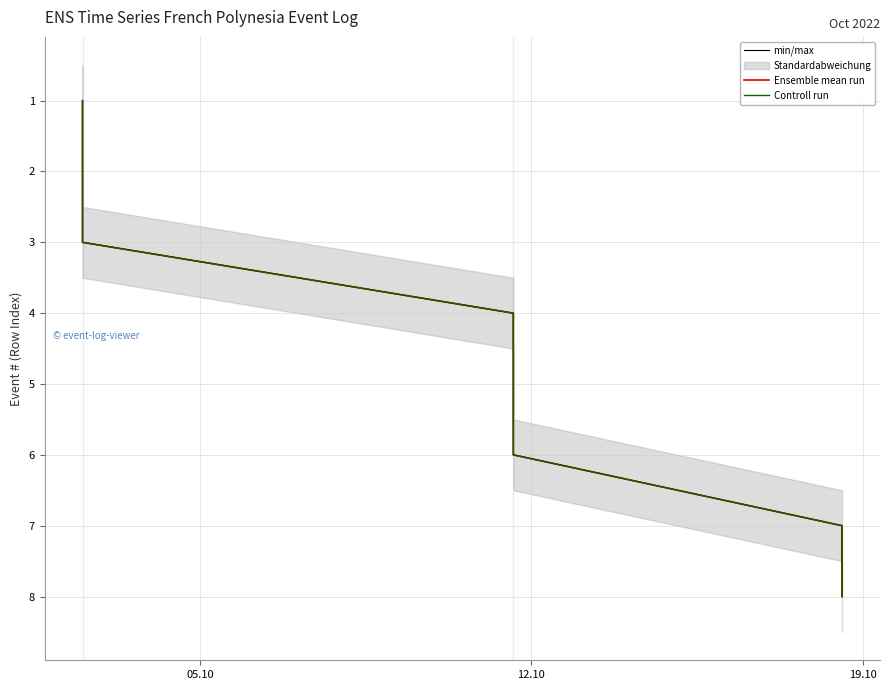

How many data points in Controll run are above 5?

3